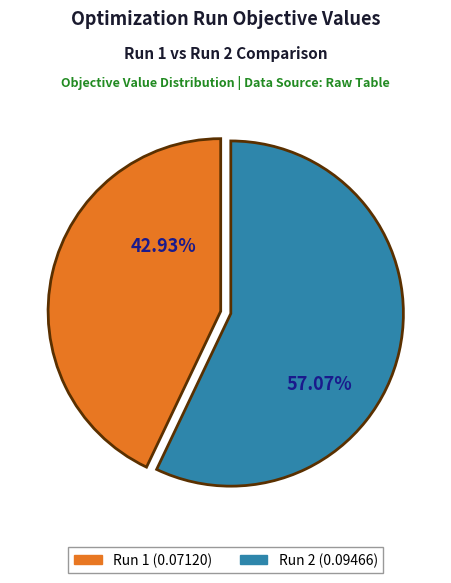

To the nearest percent, what is the difference between the largest and smallest slice percentages?

14%